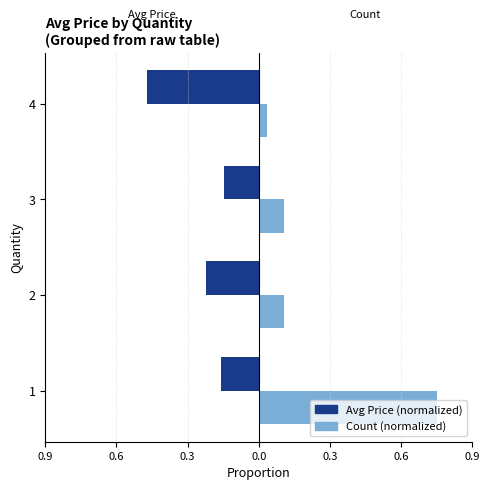

Reading left to right, extract all data points from this chart.

Avg Price (normalized): -0.2	-0.2	-0.1	-0.5
Count (normalized): 0.8	0.1	0.1	0.0